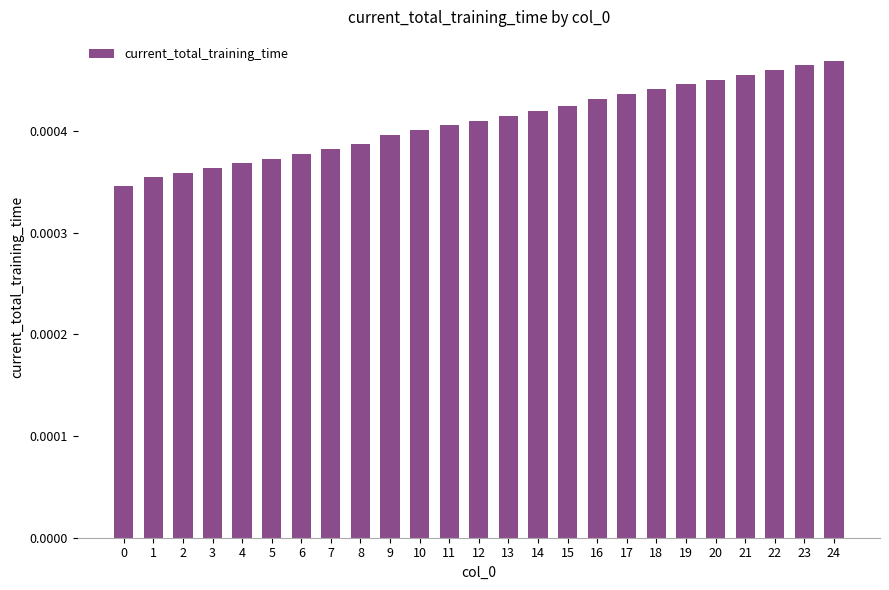

Between 12 and 21, which is larger?

21